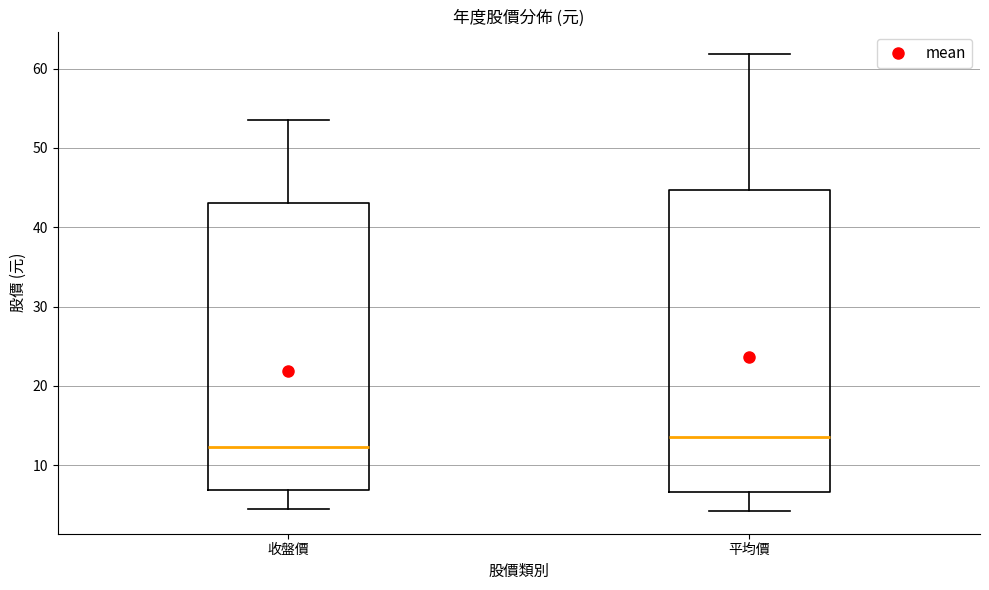

Comparing the boxes themselves (not the whiskers), which one is the tallest?

平均價